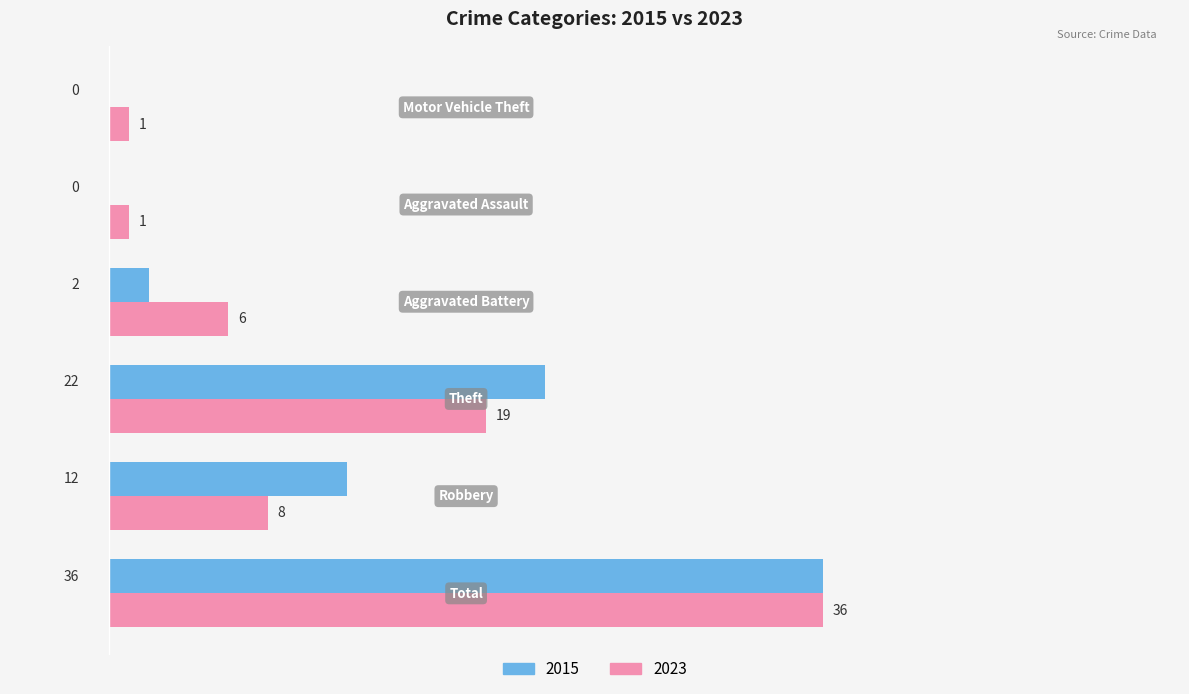

What is the greatest value displayed?

36